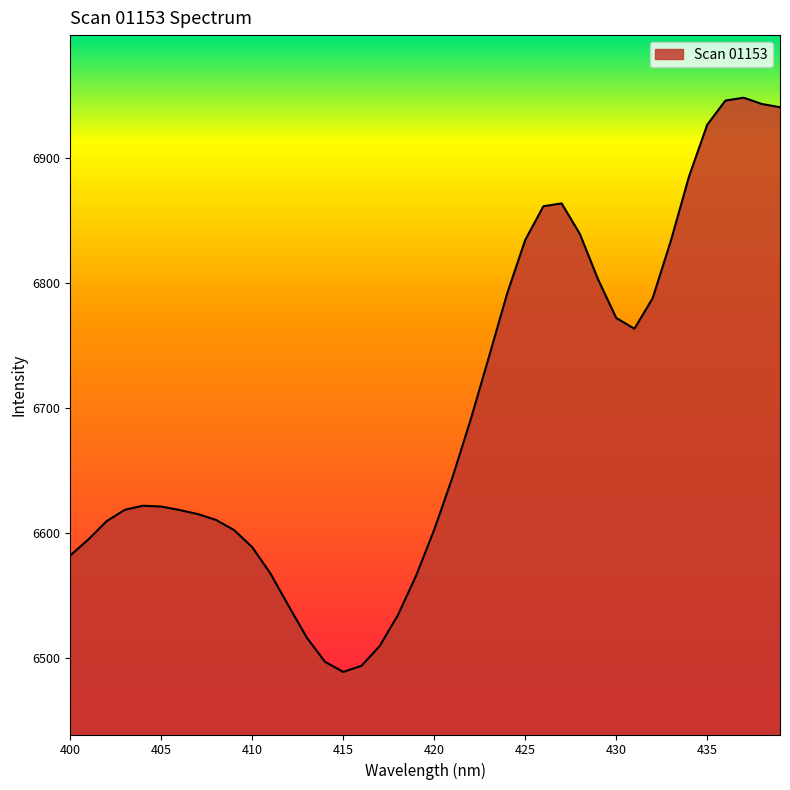

What is the greatest value displayed?

6947.9